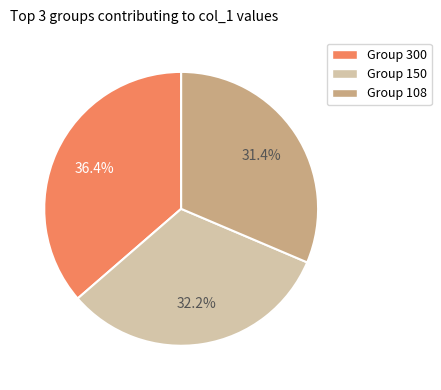

How many slices are in this pie chart?

3